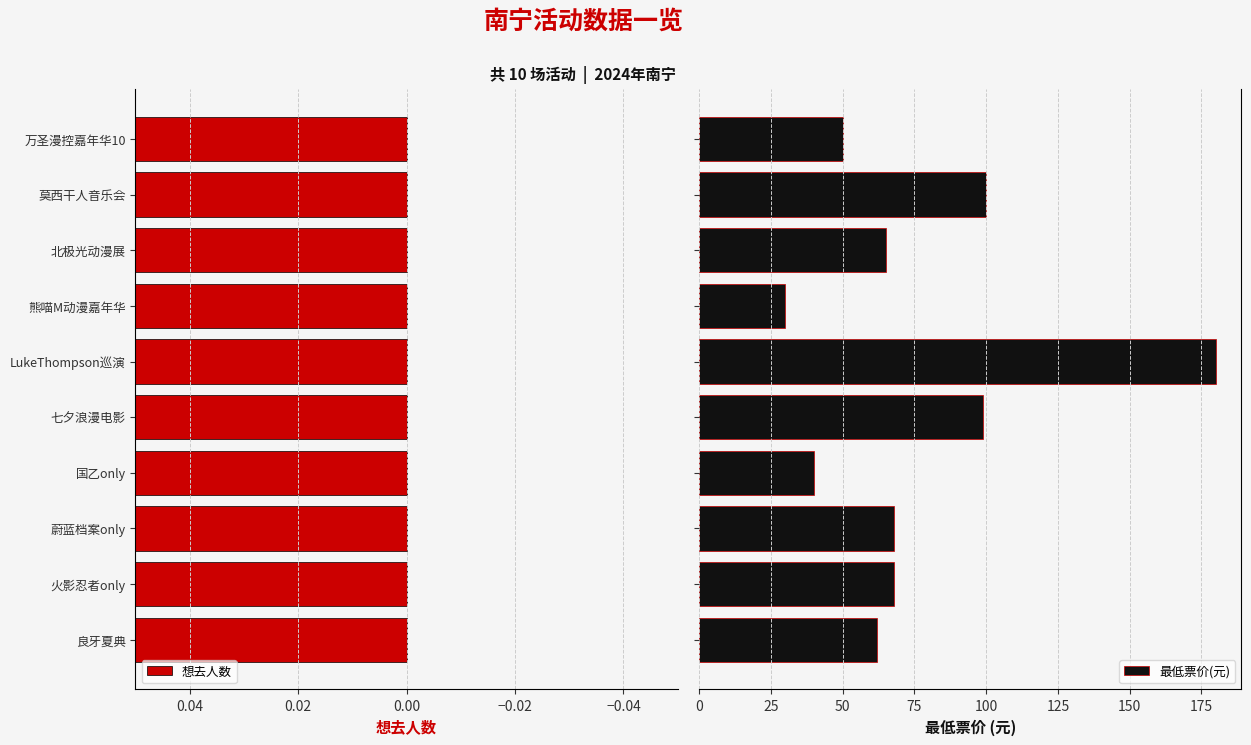

How many bars are there in total?

20